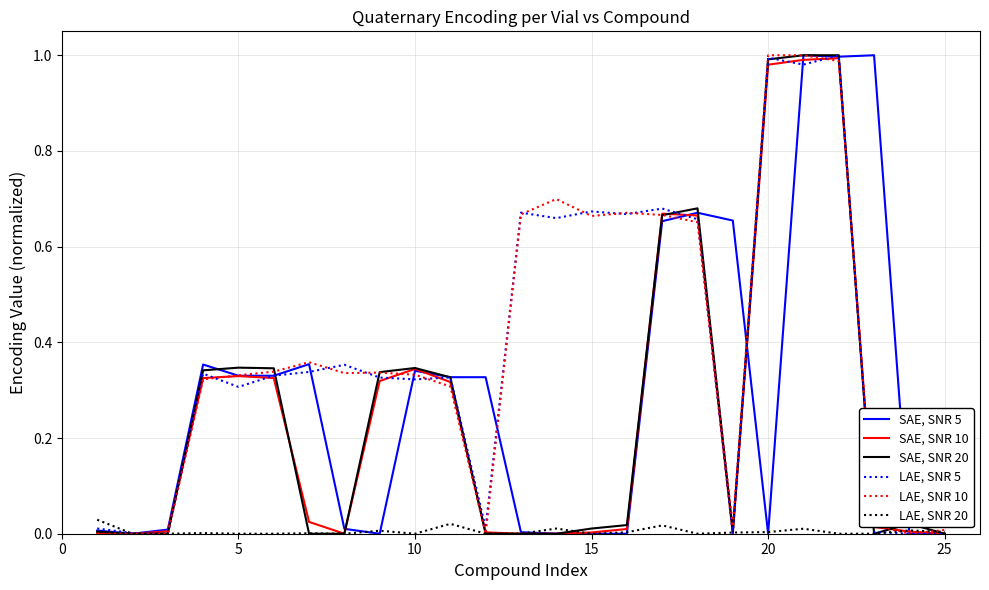

Reading left to right, what are all the values shown in this chart?

SAE, SNR 5: 0.0	0.0	0.0	0.4	0.3	0.3	0.4	0.0	0.0	0.3	0.3	0.3	0.0	0.0	0.0	0.0	0.7	0.7	0.7	0.0	1.0	1.0	1.0	0.0	0.0
SAE, SNR 10: 0.0	0.0	0.0	0.3	0.3	0.3	0.0	0.0	0.3	0.3	0.3	0.0	0.0	0.0	0.0	0.0	0.7	0.7	0.0	1.0	1.0	1.0	0.0	0.0	0.0
SAE, SNR 20: 0.0	0.0	0.0	0.3	0.3	0.3	0.0	0.0	0.3	0.3	0.3	0.0	0.0	0.0	0.0	0.0	0.7	0.7	0.0	1.0	1.0	1.0	0.0	0.0	0.0
LAE, SNR 5: 0.0	0.0	0.0	0.3	0.3	0.3	0.3	0.4	0.3	0.3	0.3	0.0	0.7	0.7	0.7	0.7	0.7	0.7	0.0	1.0	1.0	1.0	0.0	0.0	0.0
LAE, SNR 10: 0.0	0.0	0.0	0.3	0.3	0.3	0.4	0.3	0.3	0.3	0.3	0.0	0.7	0.7	0.7	0.7	0.7	0.7	0.0	1.0	1.0	1.0	0.0	0.0	0.0
LAE, SNR 20: 0.0	0.0	0.0	0.0	0.0	0.0	0.0	0.0	0.0	0.0	0.0	0.0	0.0	0.0	0.0	0.0	0.0	0.0	0.0	0.0	0.0	0.0	0.0	0.0	0.0